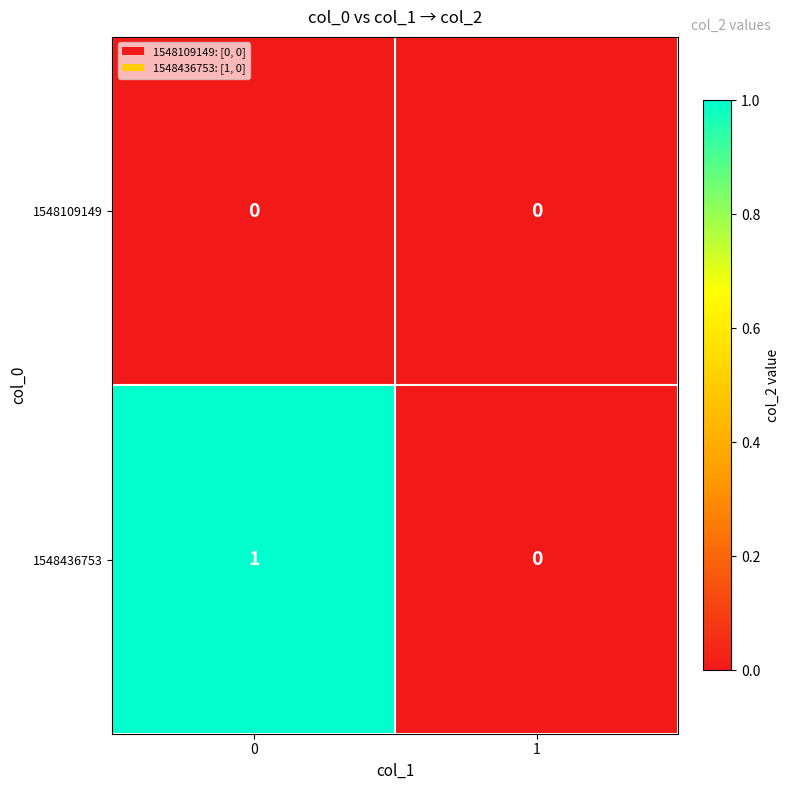

Which series has the largest total across all categories?

1548436753